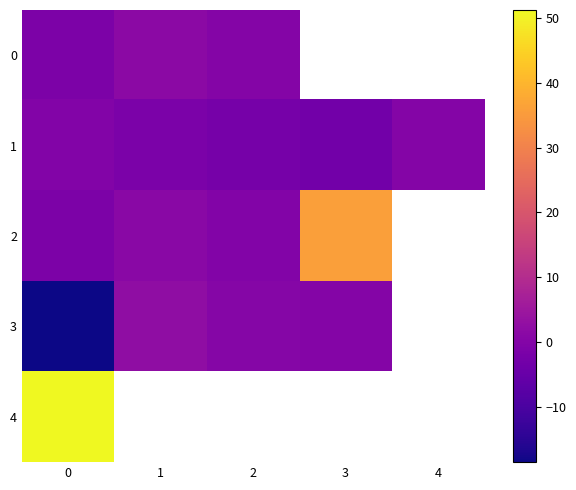

What is the approximate value of row_3 at 2?

0.5